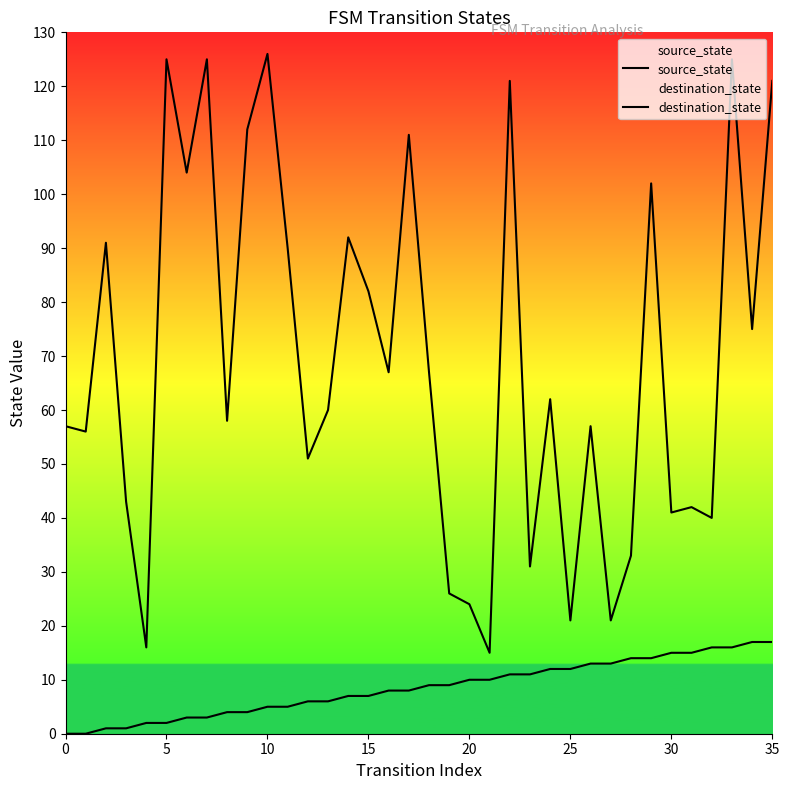

Which series has the largest range (max minus min)?

destination_state